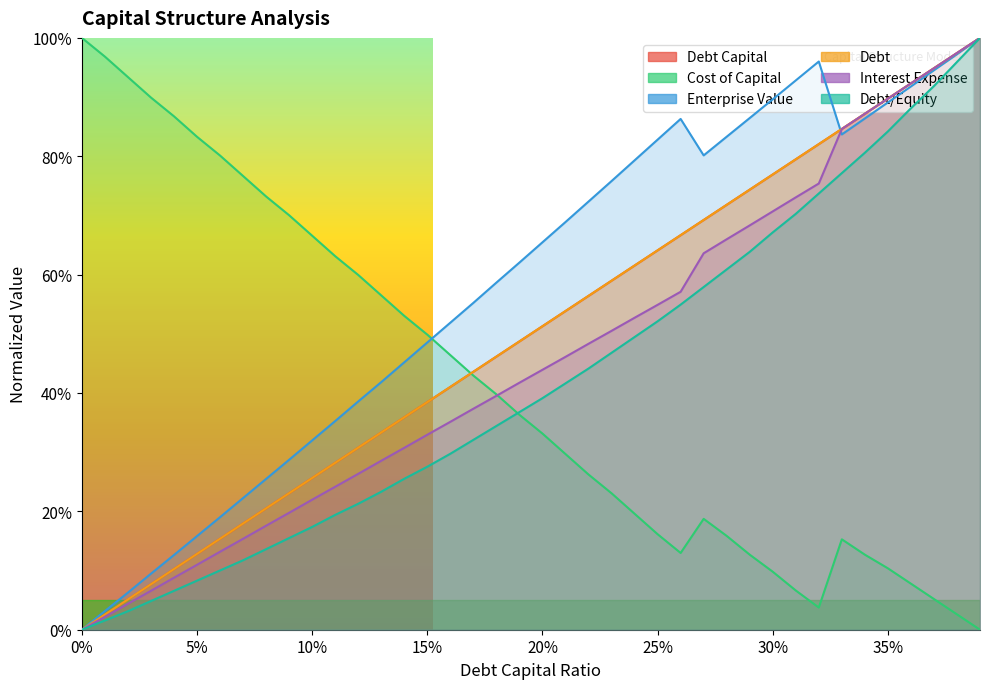

Between 0.15 and 0.33, which series saw the biggest shift?

interest_expense